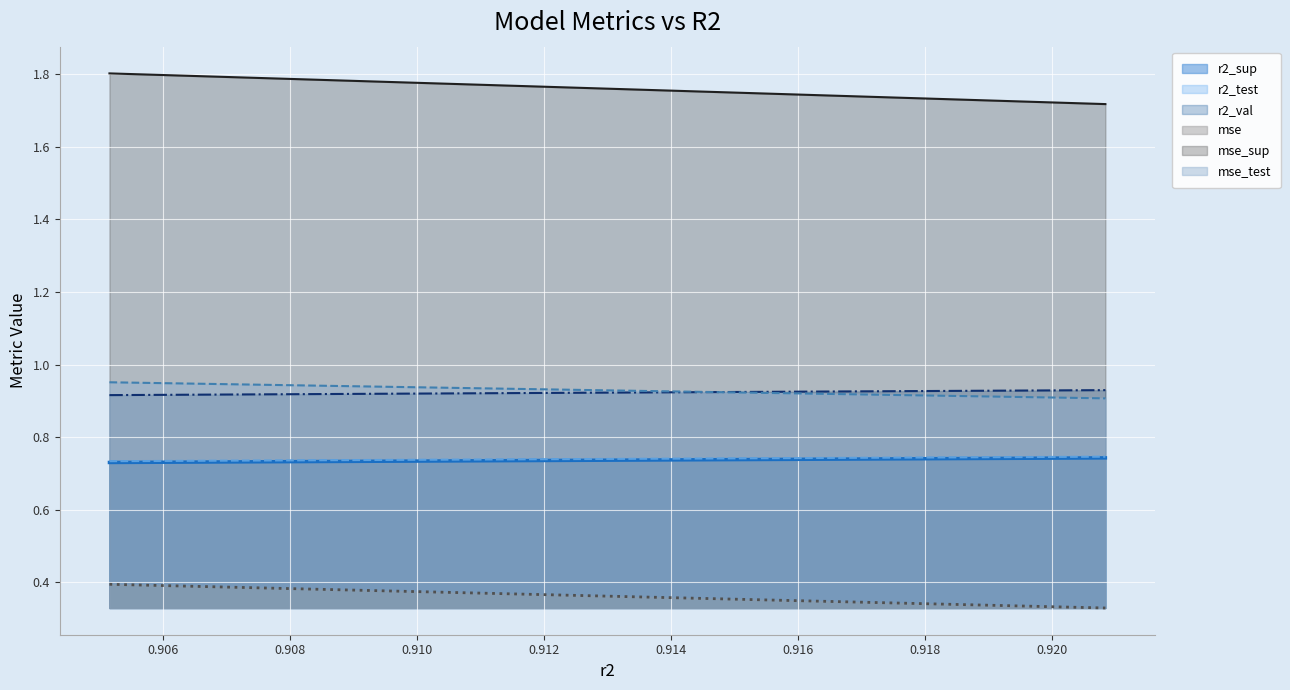

At how many categories does at least one series exceed 0?

10